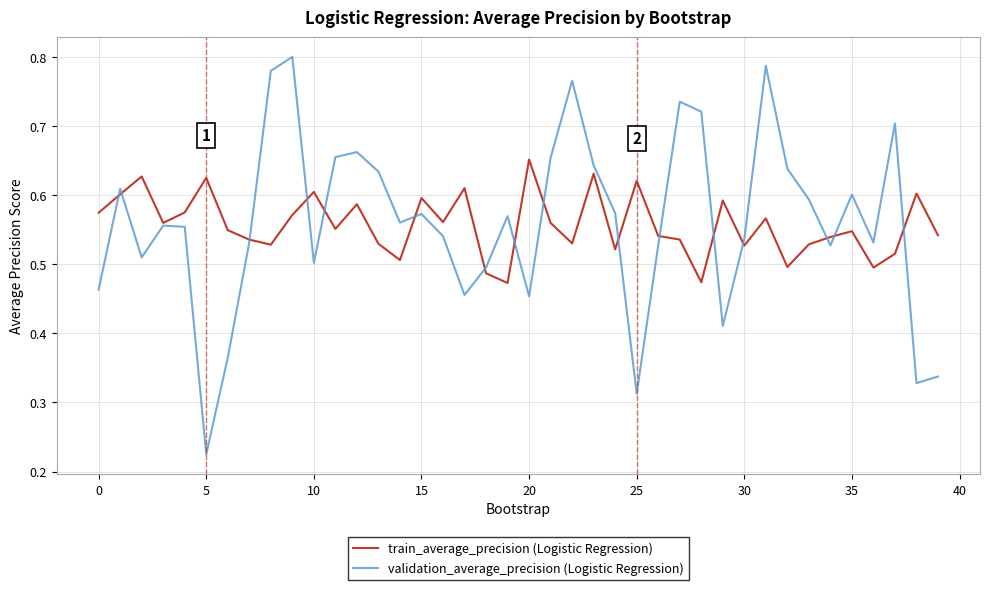

At how many categories does at least one series exceed 0?

40